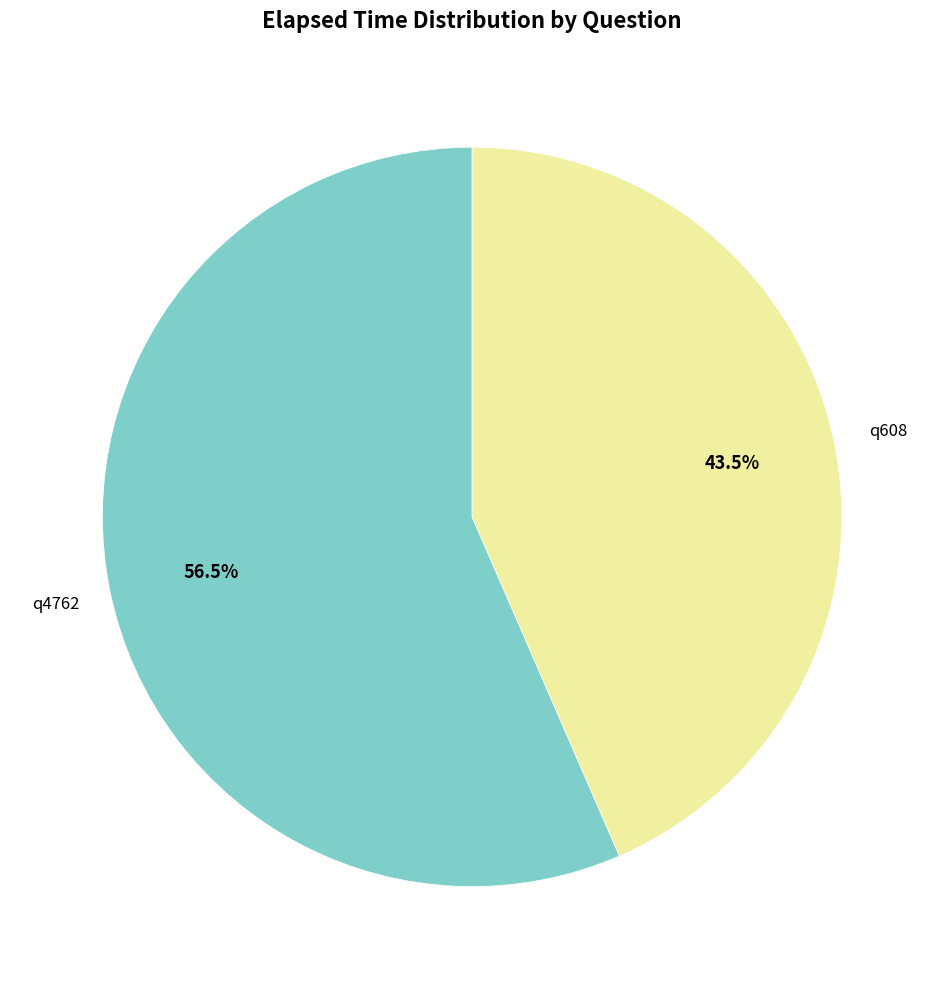

Rank the categories by value from highest to lowest.

q4762, q608